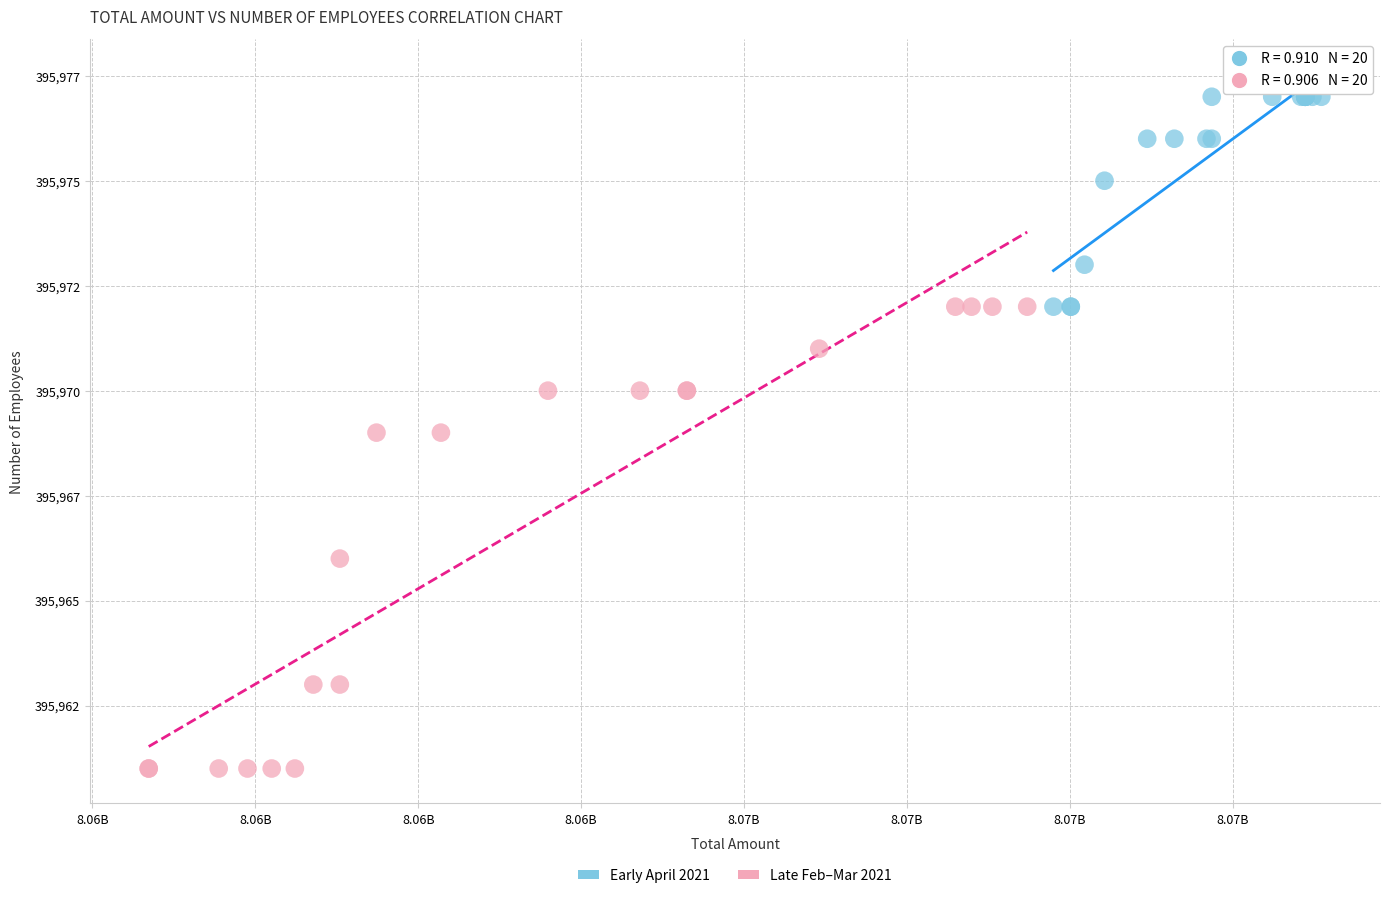

What are all the series names shown in the legend?

Early April 2021, Late Feb–Mar 2021